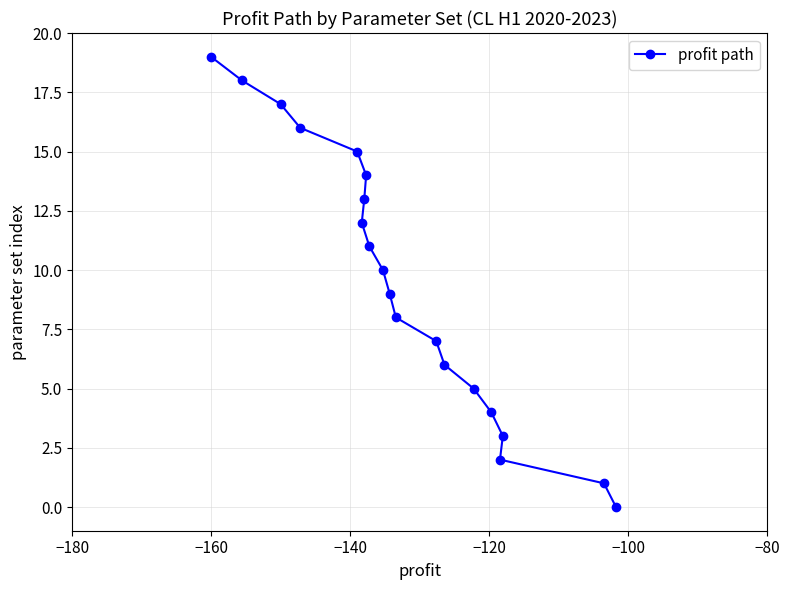

What is the difference between the maximum and minimum values?

19